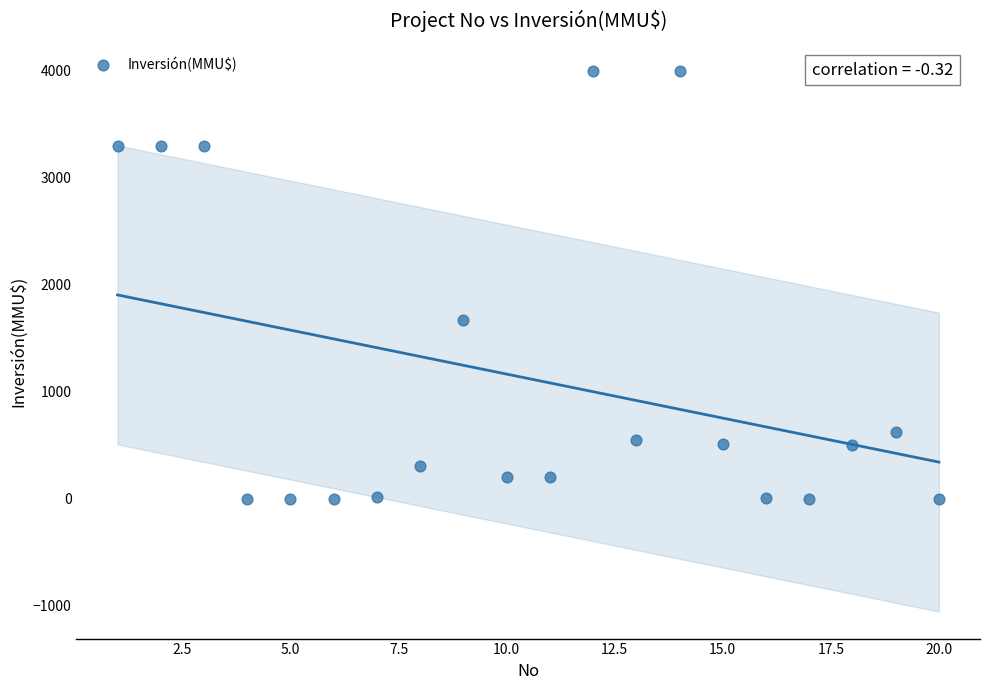

What is the range of X values (max minus min)?

19